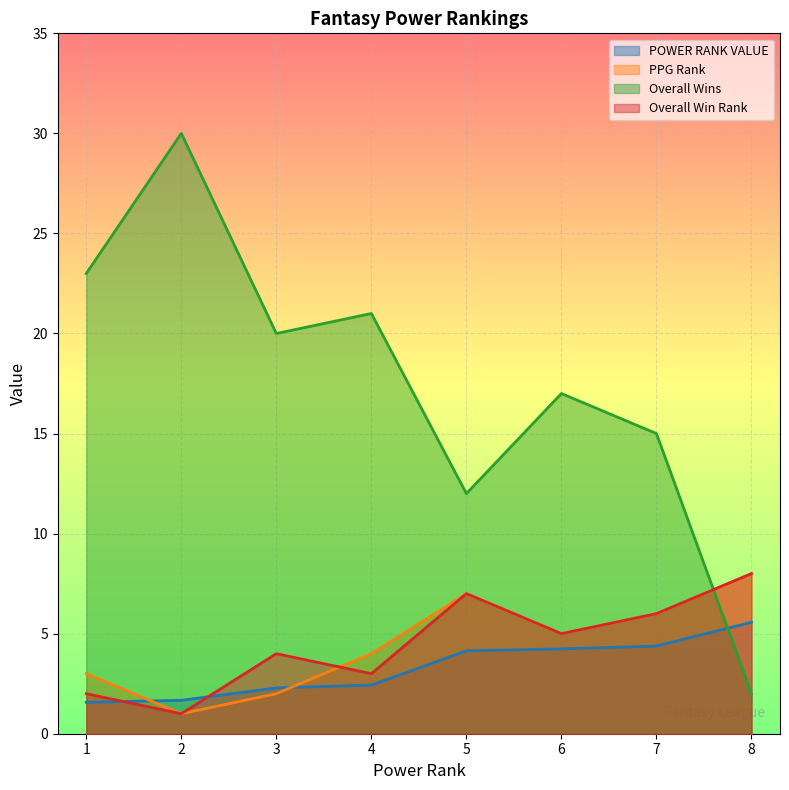

Is it true that POWER RANK VALUE equals 4.2 at 6?

True